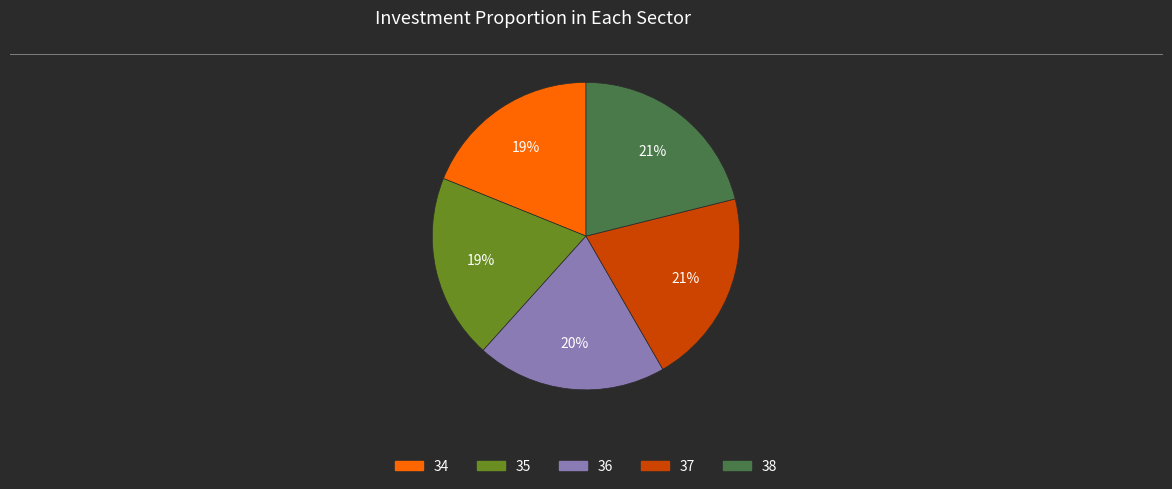

What is the smallest slice in the pie chart?

34